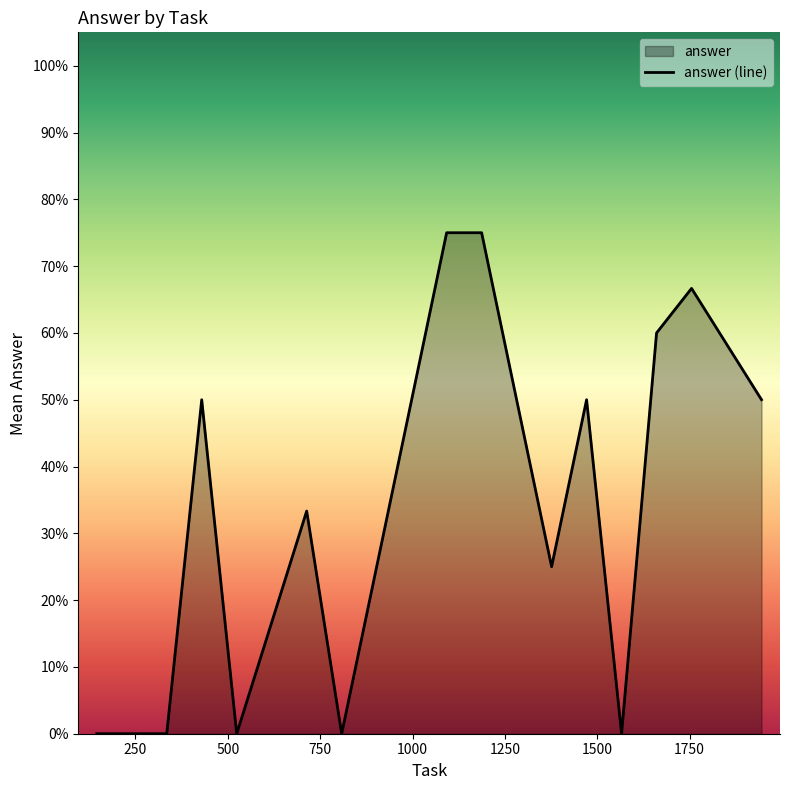

What is the sum of all values?

4.8